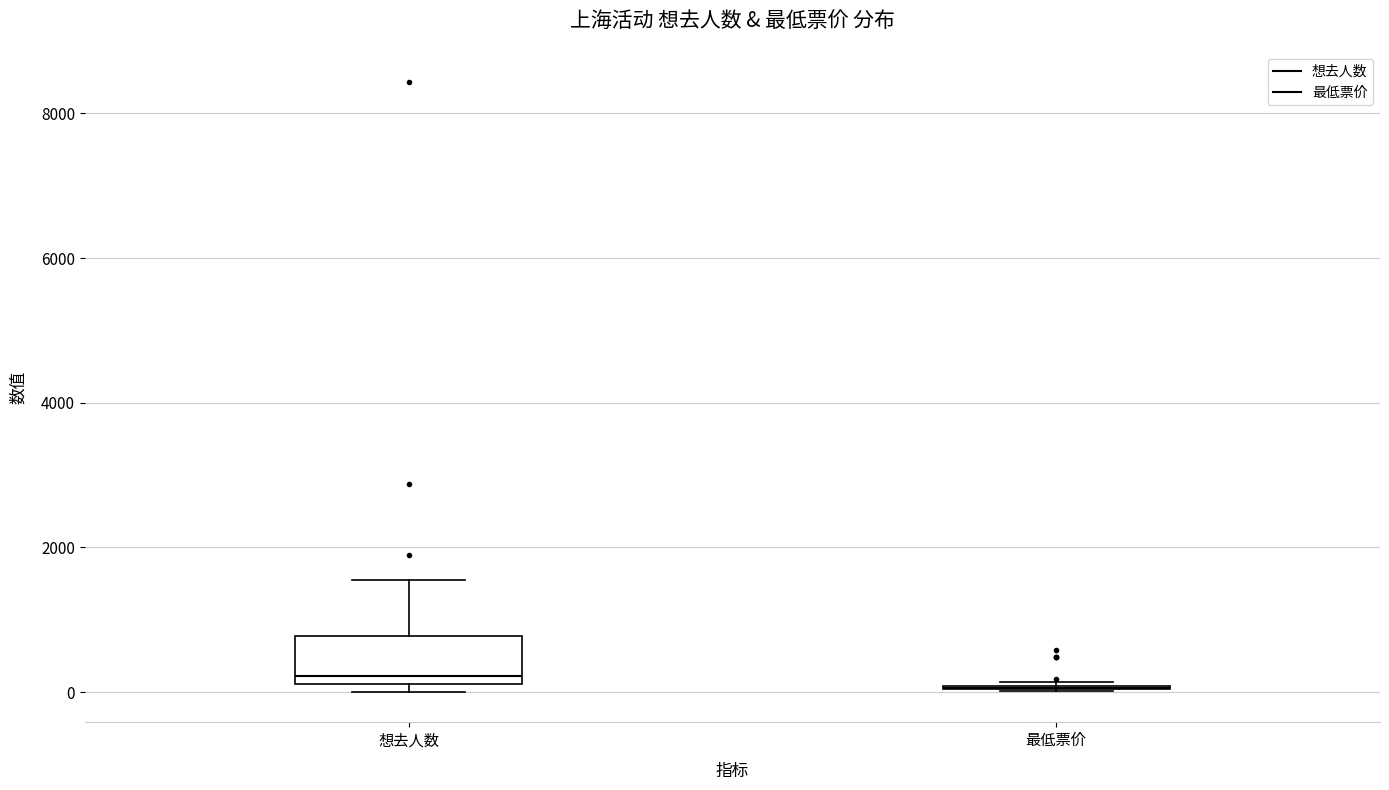

Reading left to right, read every box against the y-axis: the position of its median line, the range the box covers, and the ends of its whiskers. The values are not printed on the chart, so give them approximately, as read against the axis.

想去人数: median 200 (just above the box's lower edge), box 200 to 800, whiskers 0 to 1600
最低票价: box collapsed to a line at 0, whiskers 0 to 200